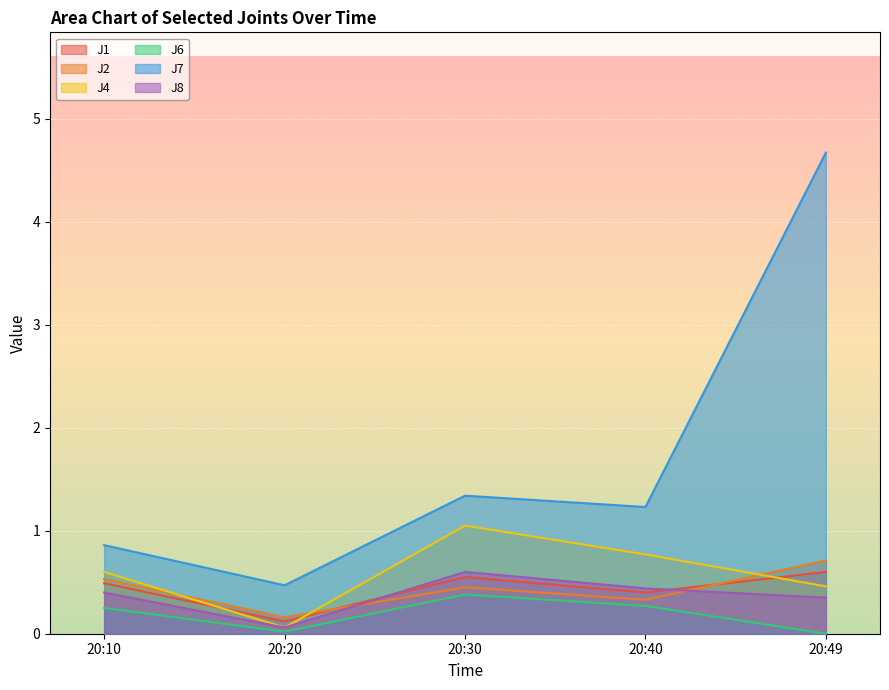

How many lines are shown in the chart?

6